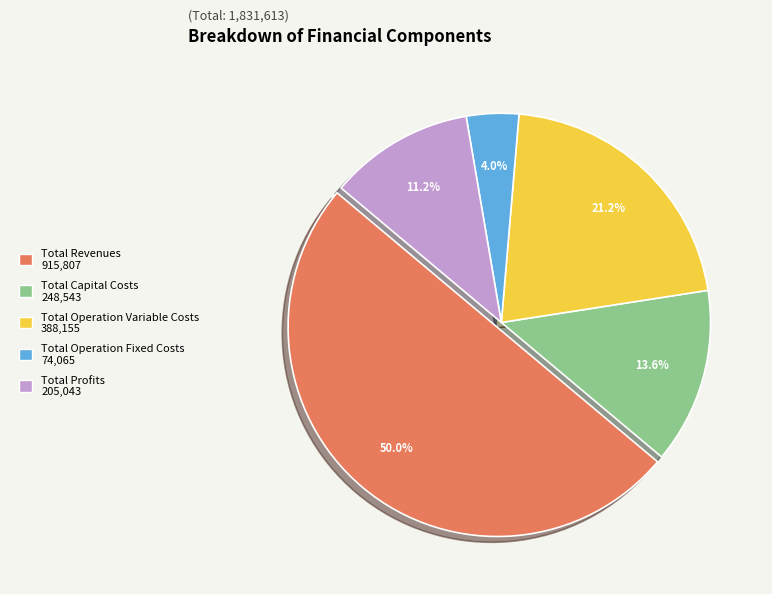

Is the sum of Total Revenues and Total Capital Costs greater than half?

Yes